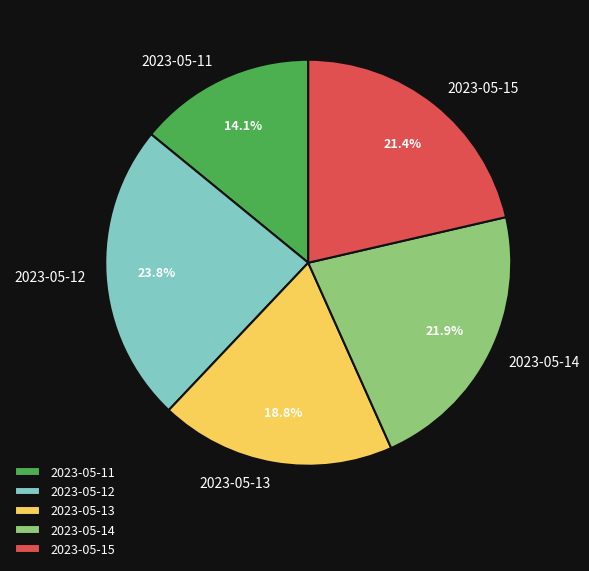

Is it true that 2023-05-13 is 7% of the pie?

False